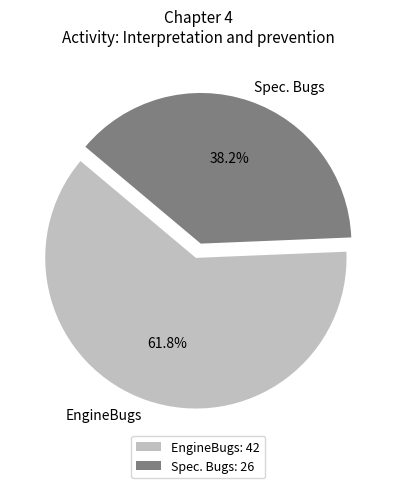

Between Spec. Bugs and EngineBugs, which is larger?

EngineBugs